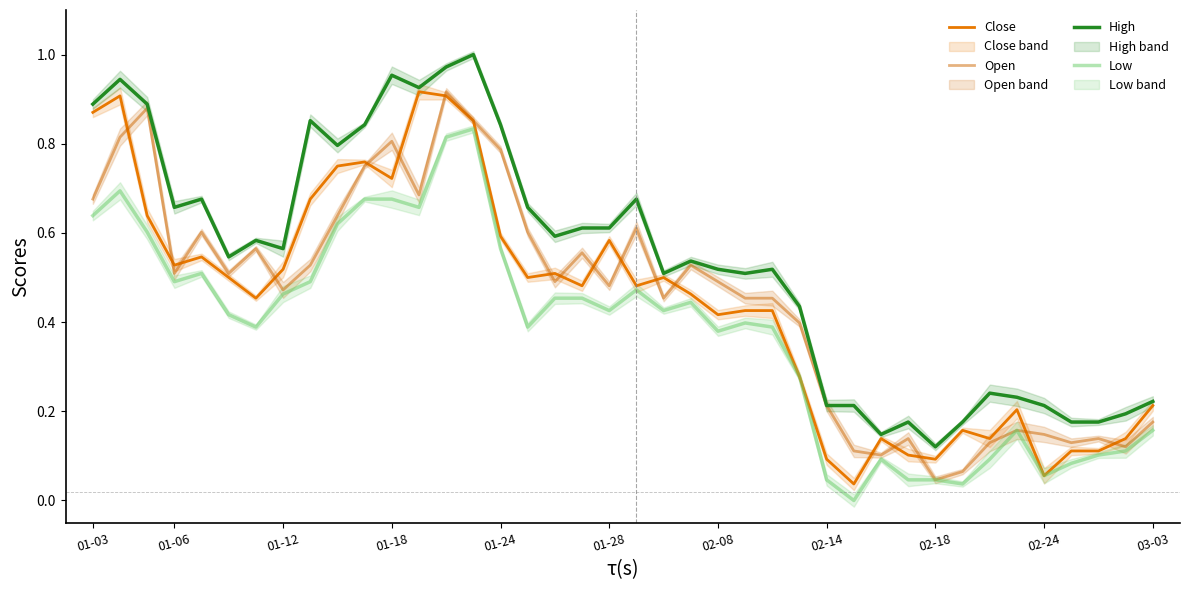

True or false: Open and Low intersect in this chart.

False